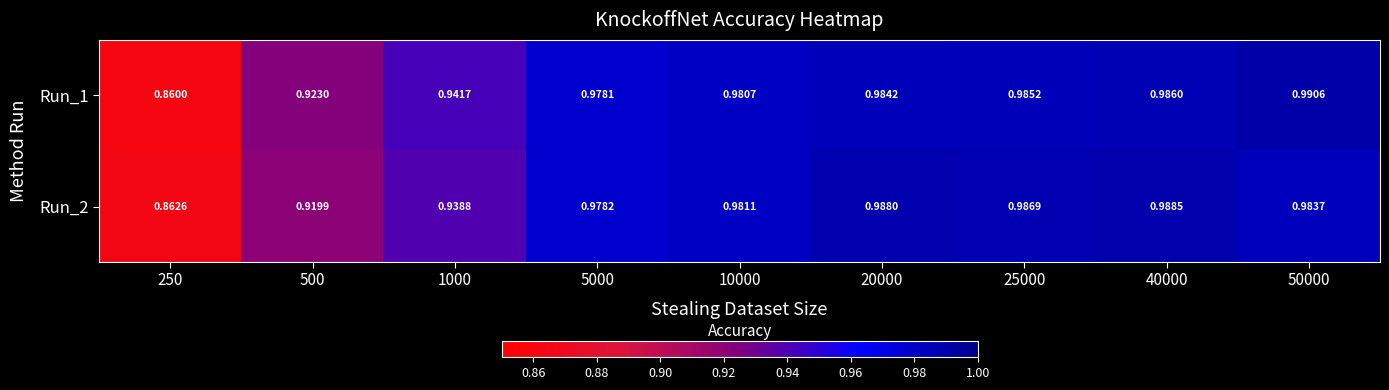

How many series are shown in this chart?

2